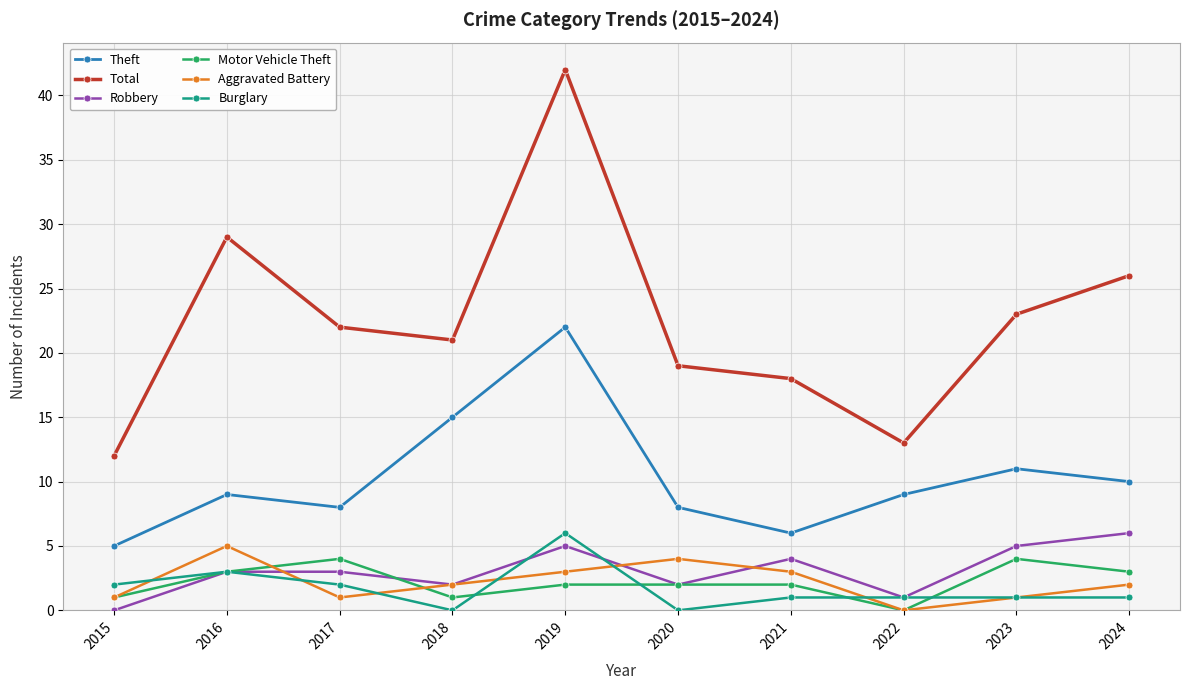

True or false: Robbery and Theft intersect in this chart.

False